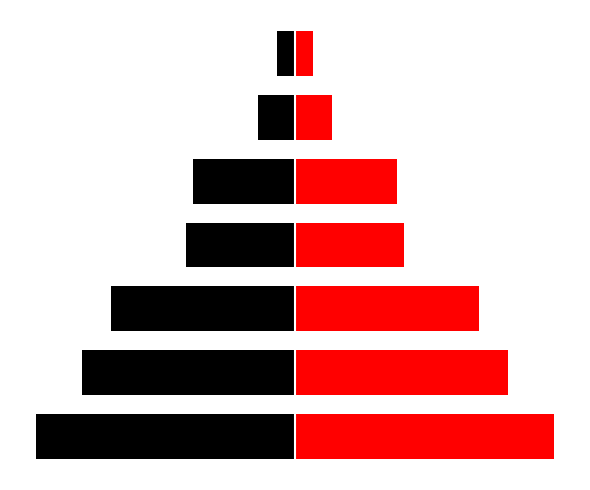

How many values in the col_0 (right) series are below 360010?

3